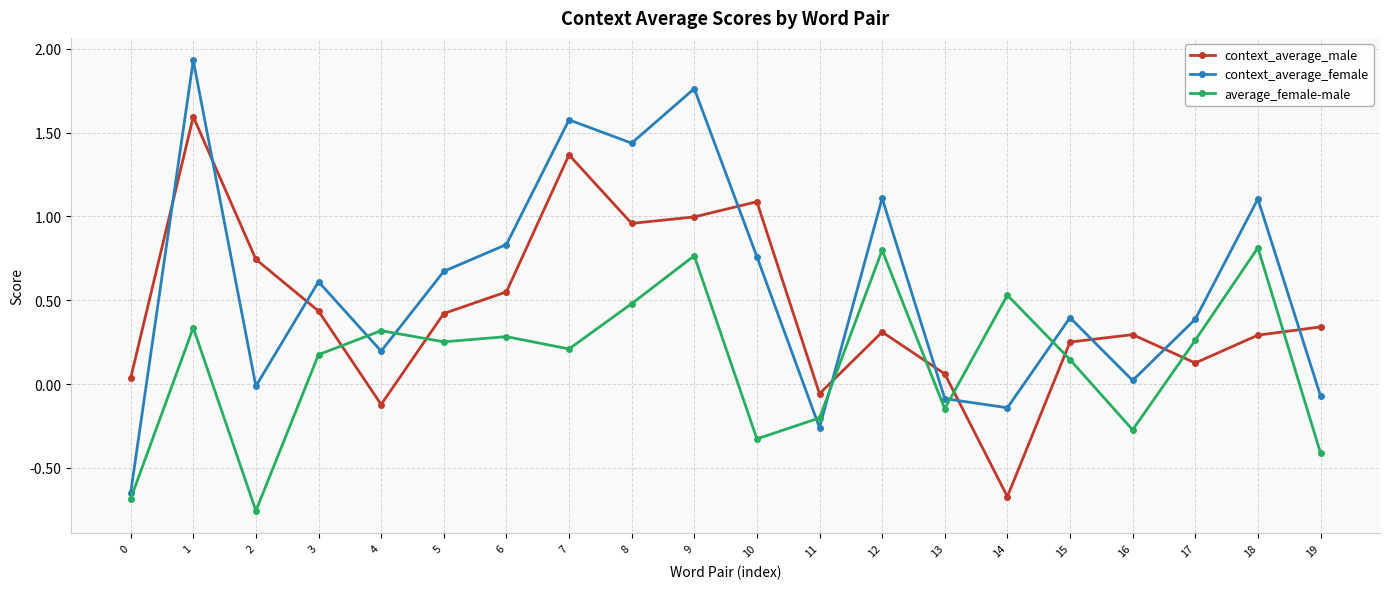

True or false: average_female-male and context_average_female intersect in this chart.

True